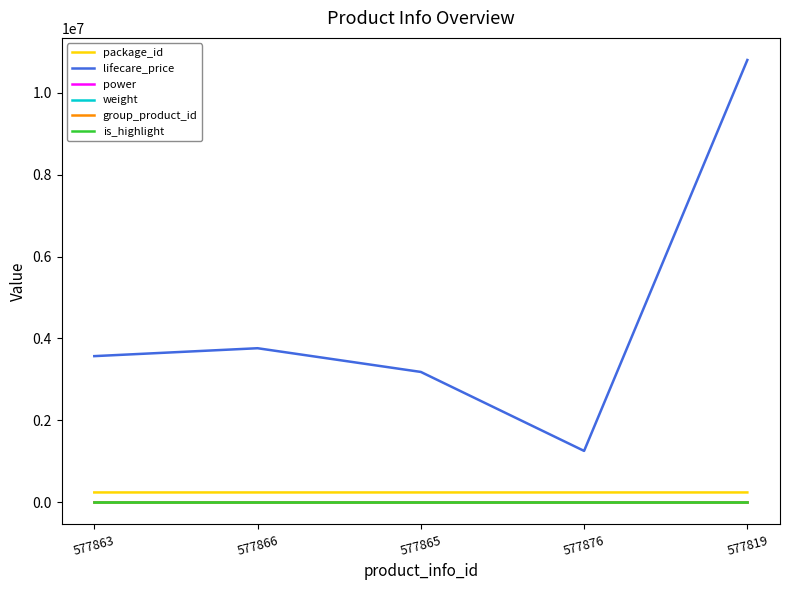

At which category does lifecare_price reach its first local peak?

577866